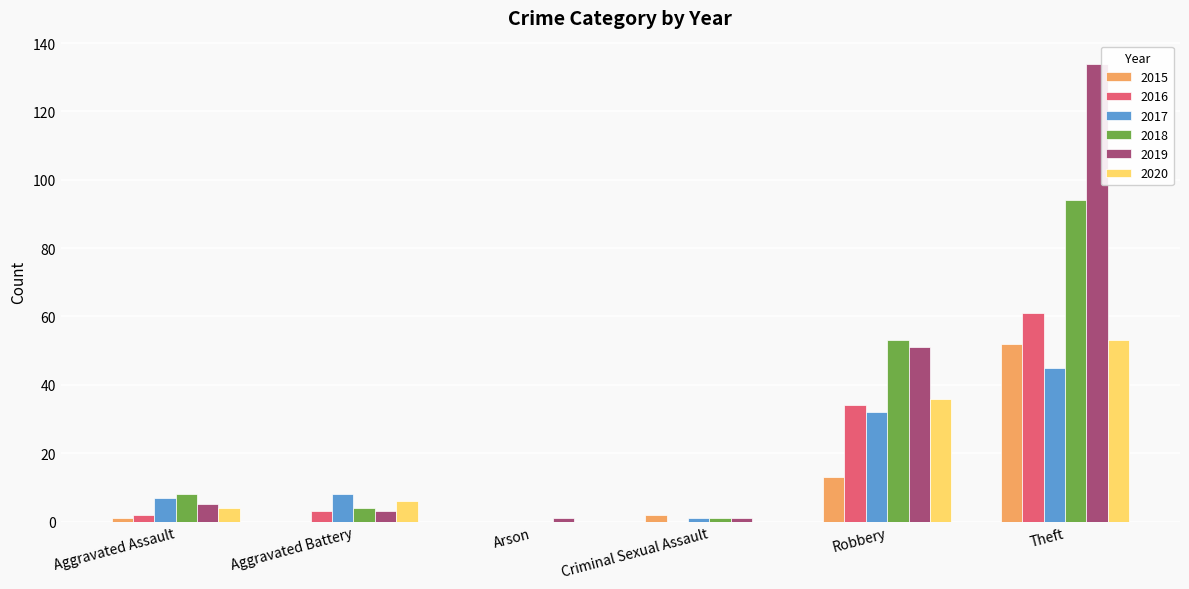

At which category is the sum across all series the highest?

Theft